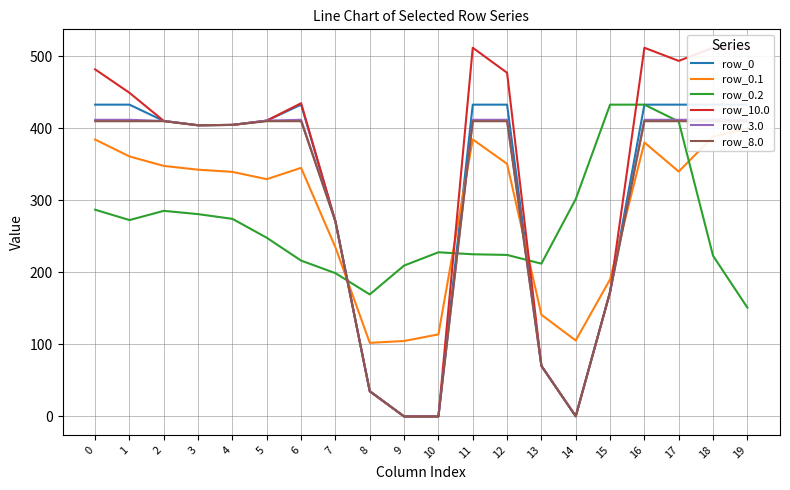

What is the maximum value for row_3.0?

412.0